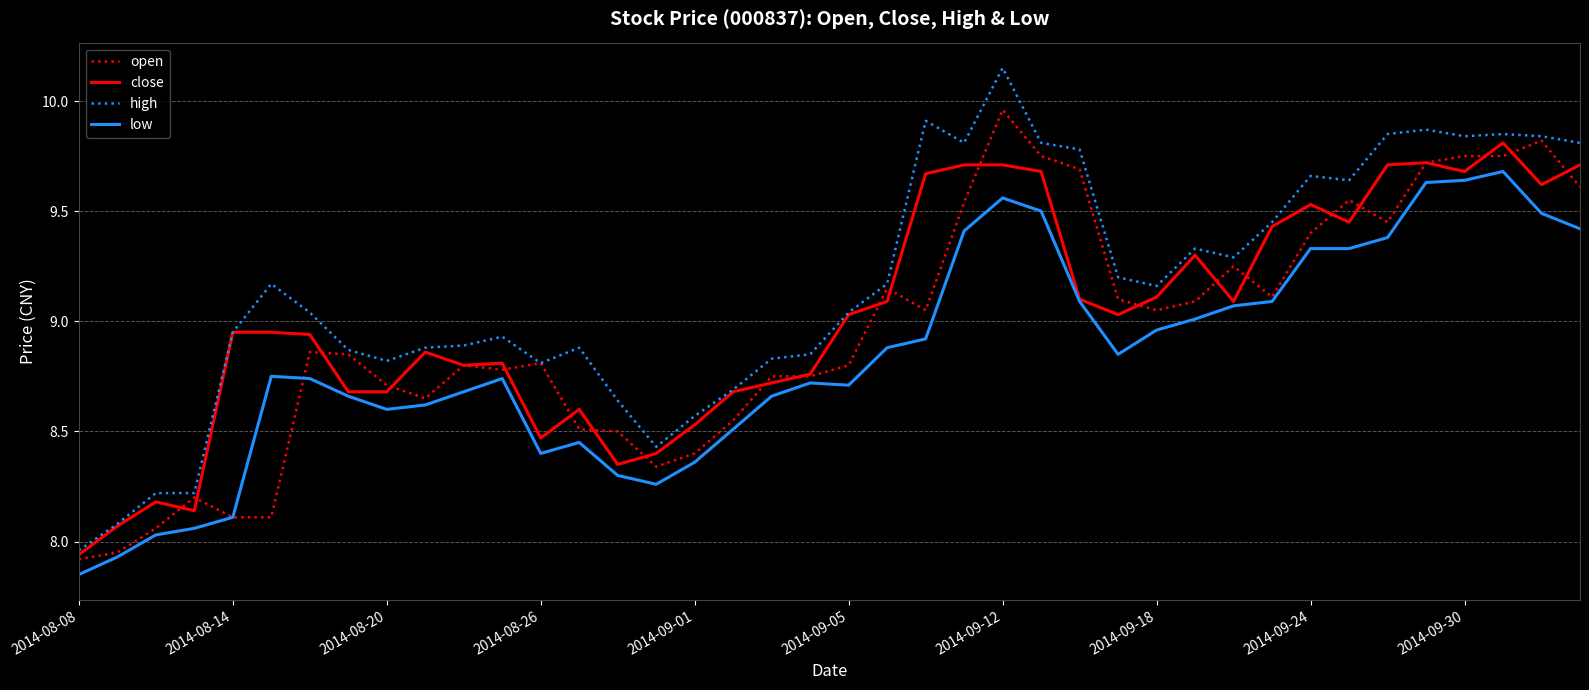

Which series has the widest spread of values?

high